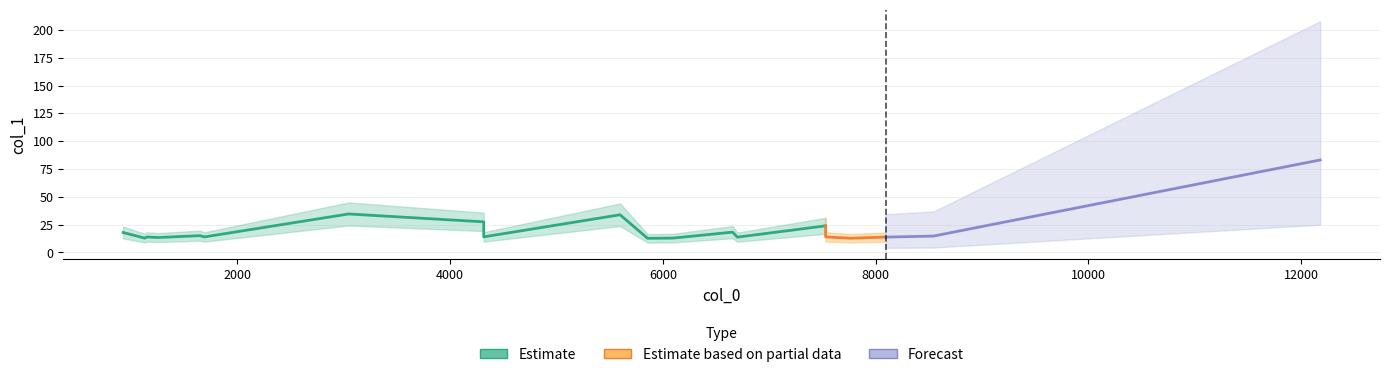

What is the label of the 8th point from the left?

4316.6